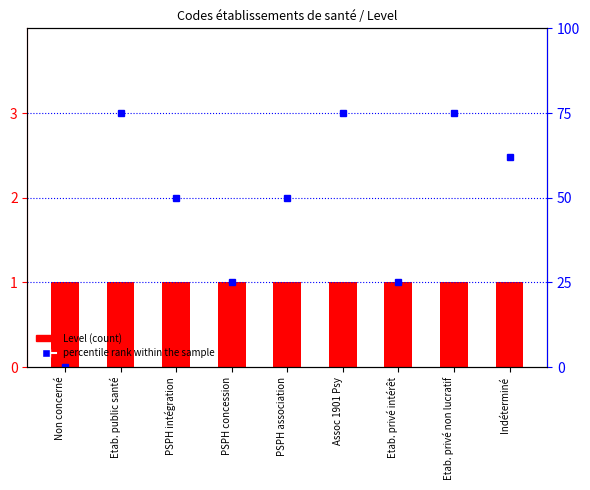

The percentile rank within the sample series shows 75 at Assoc 1901 Psy. True or false?

True